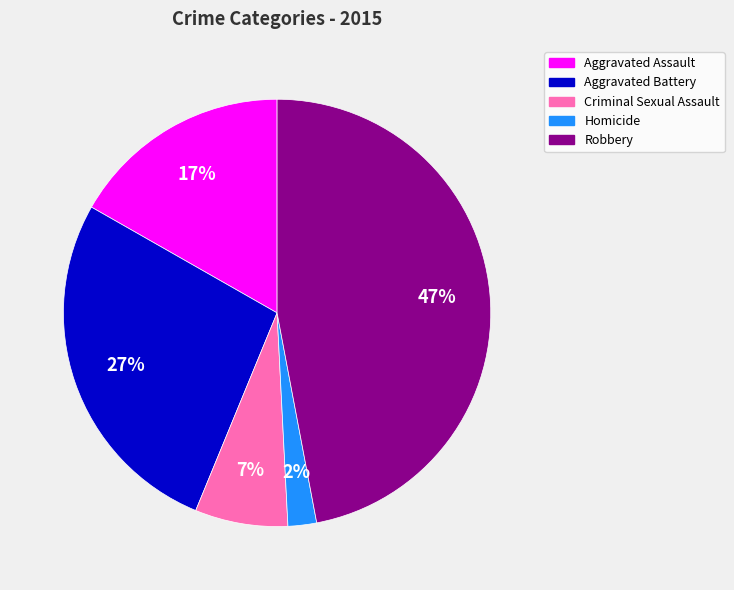

Which has a higher value, Aggravated Assault or Criminal Sexual Assault?

Aggravated Assault